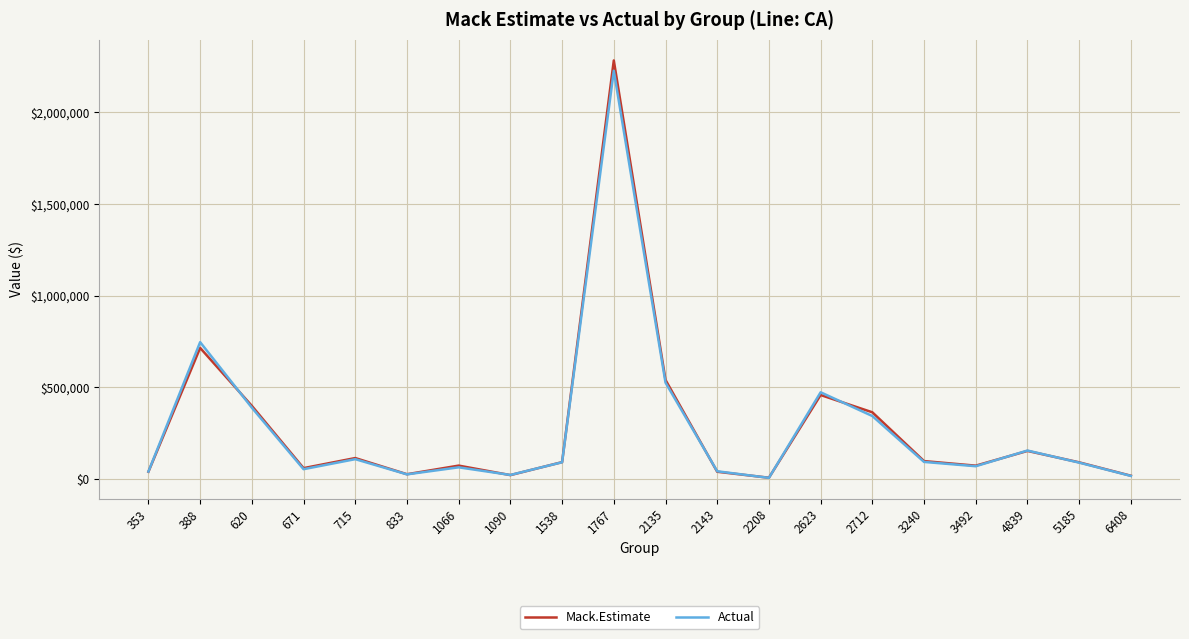

True or false: Actual and Mack.Estimate intersect in this chart.

True